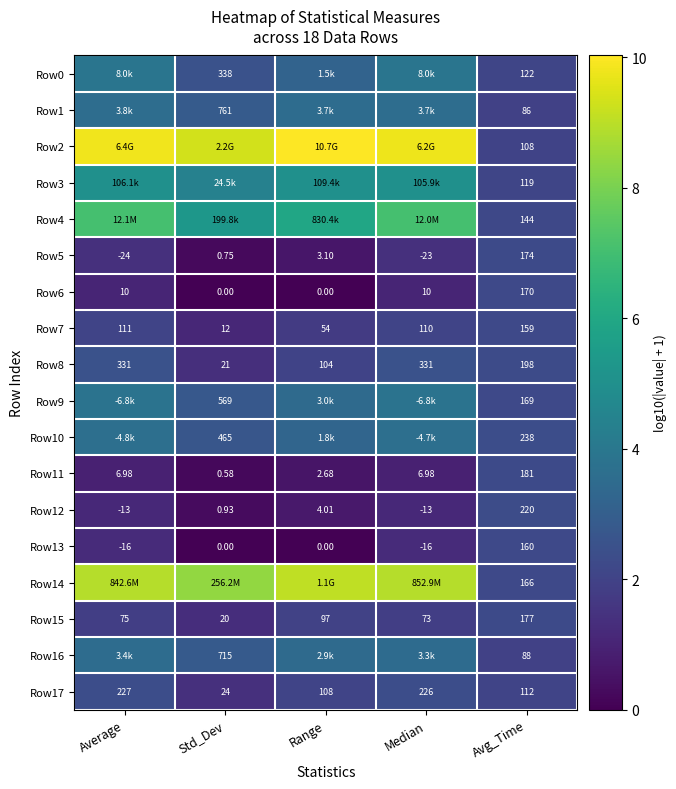

List the labels in order of Row15 value, smallest first.

Std_Dev, Median, Average, Range, Avg_Time